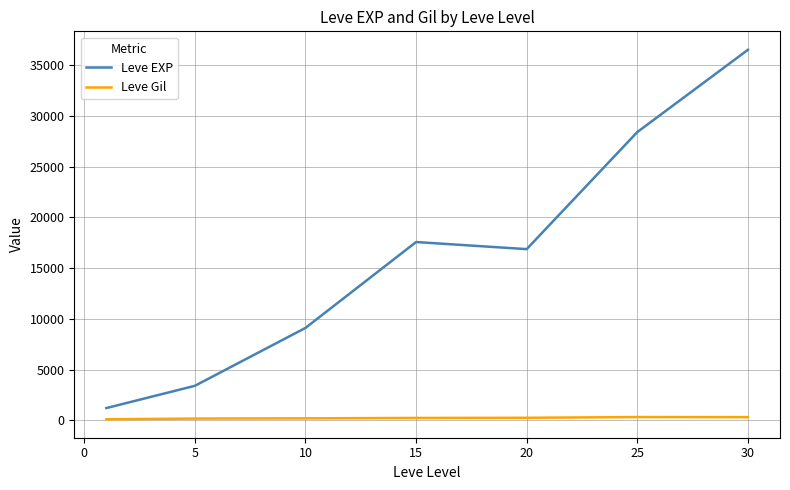

What is the maximum value shown in the chart?

36492.5